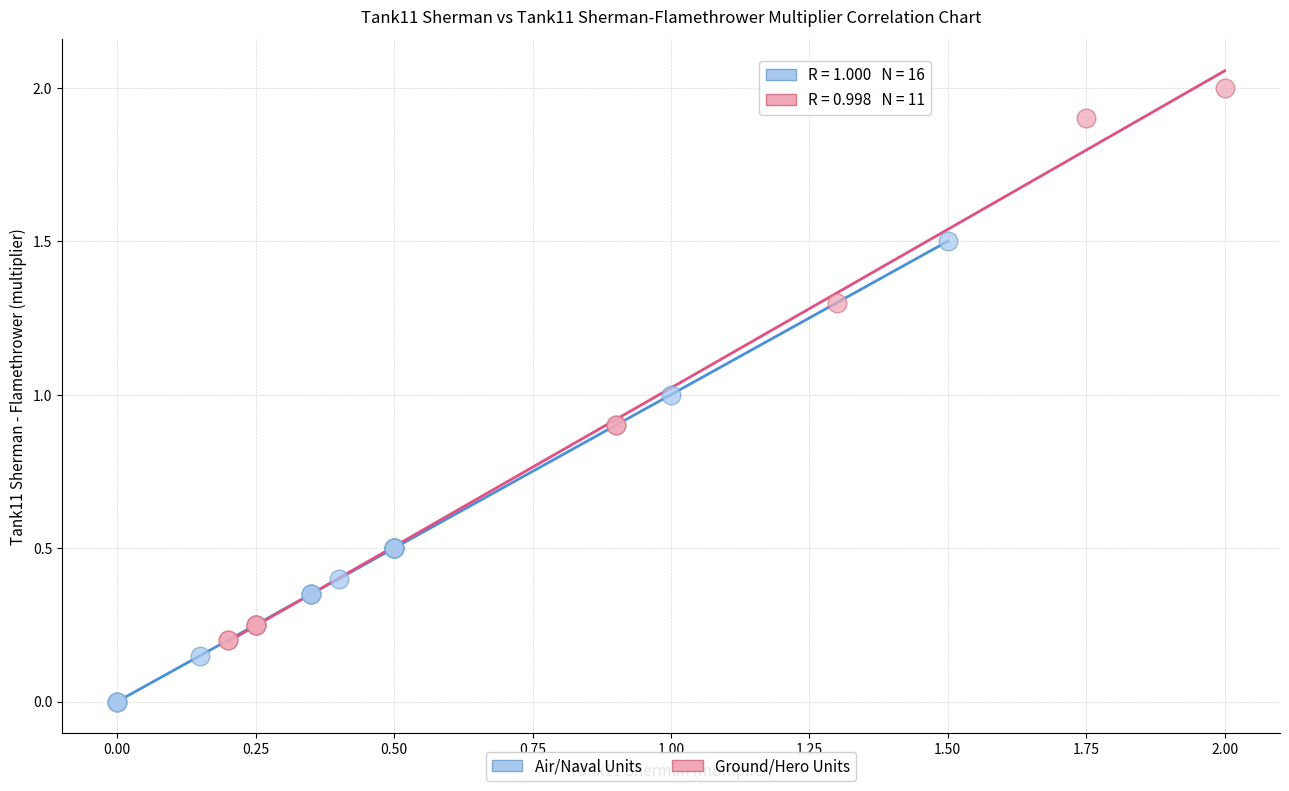

Which series contains the highest Y value?

Ground/Hero Units